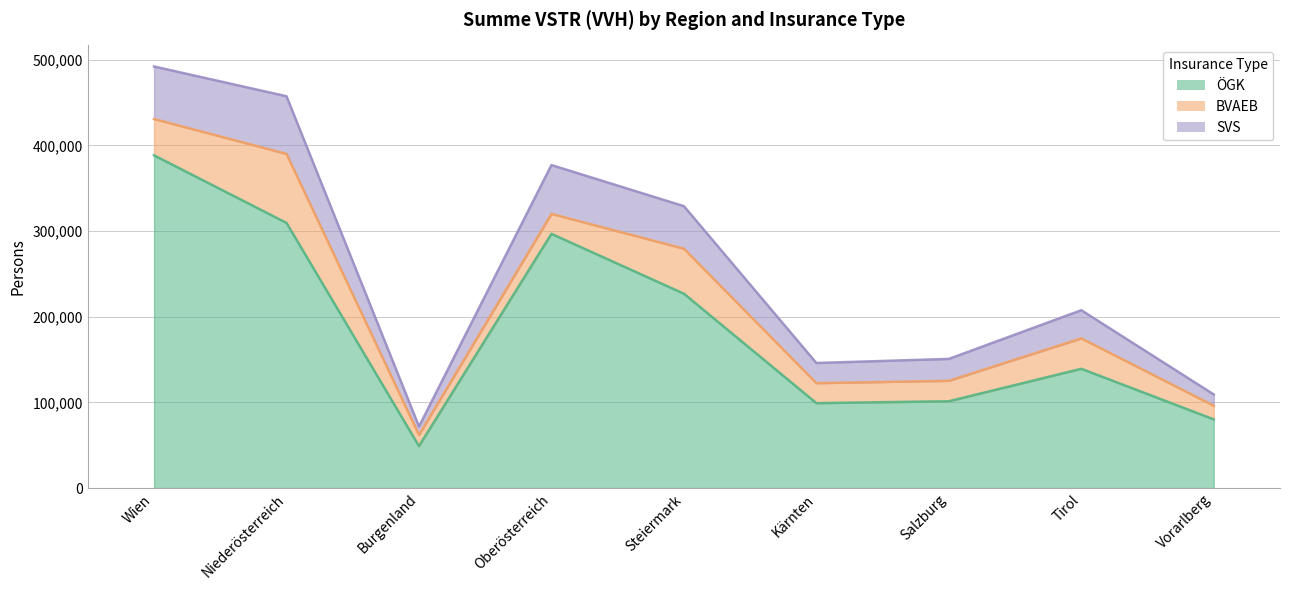

Which category has the lowest value across all series?

Burgenland